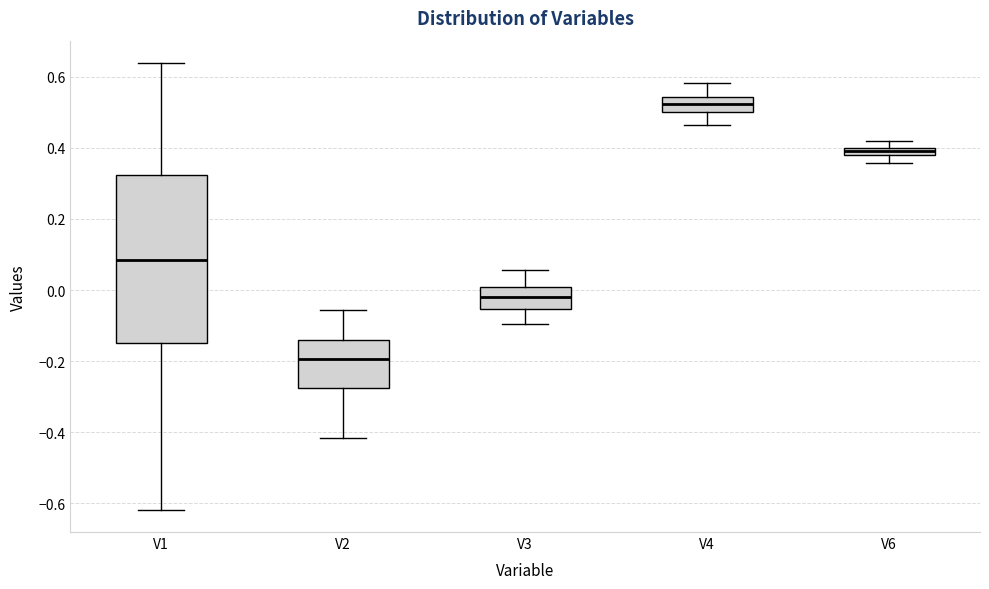

Which box's median line is the highest?

V4